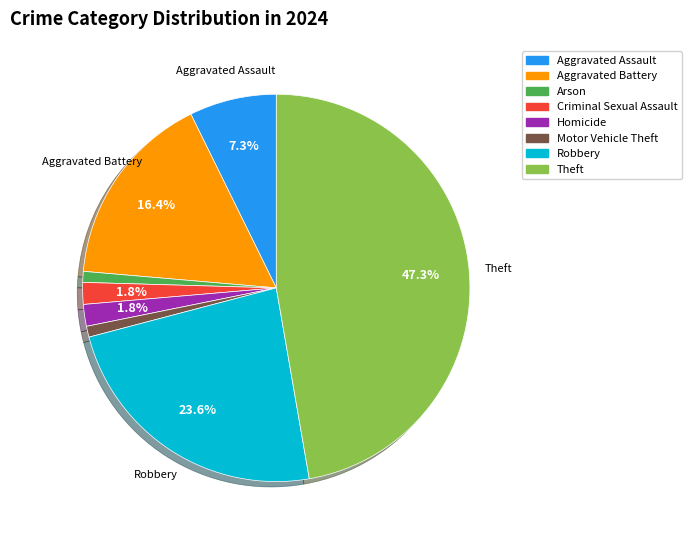

Do Robbery and Arson together represent more than half of the pie?

No